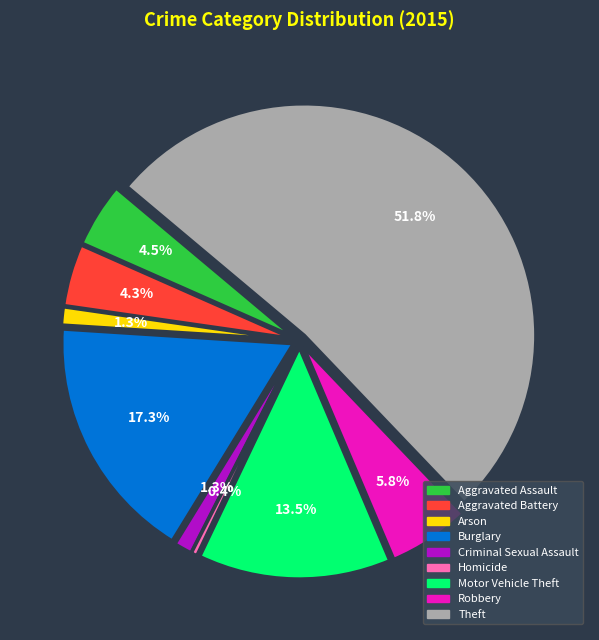

To the nearest percent, what is the combined percentage of Burglary and Theft?

69%